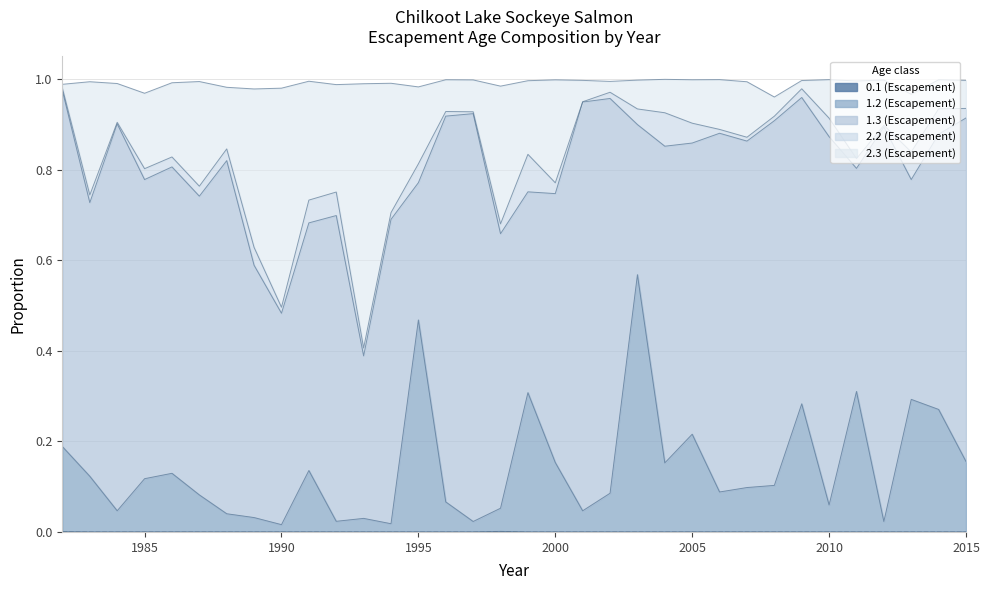

What is the total value across all series at 2000?

1.0